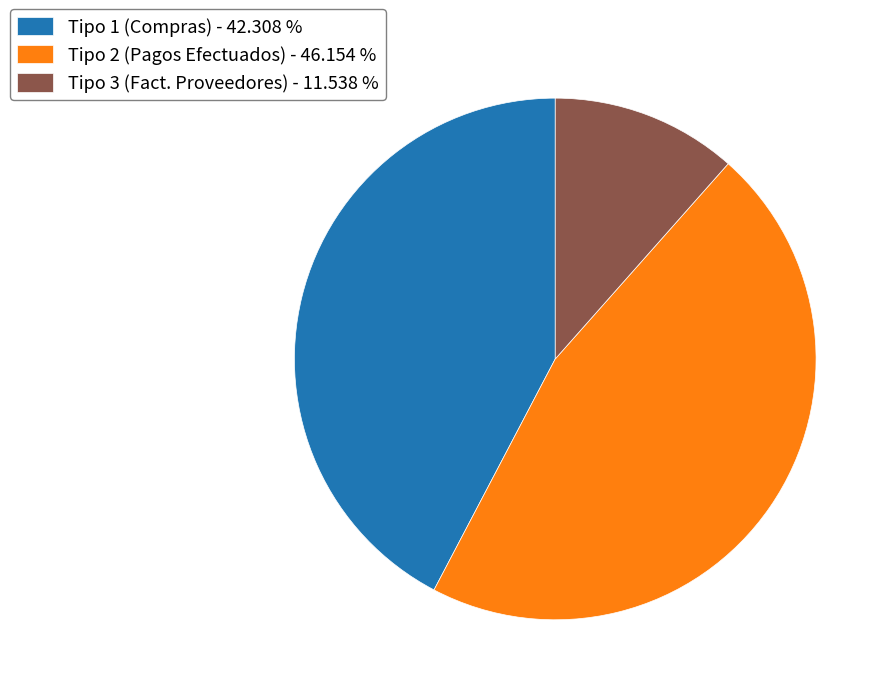

Is Tipo 1 (Compras) - 42.308 % the majority of the pie?

No